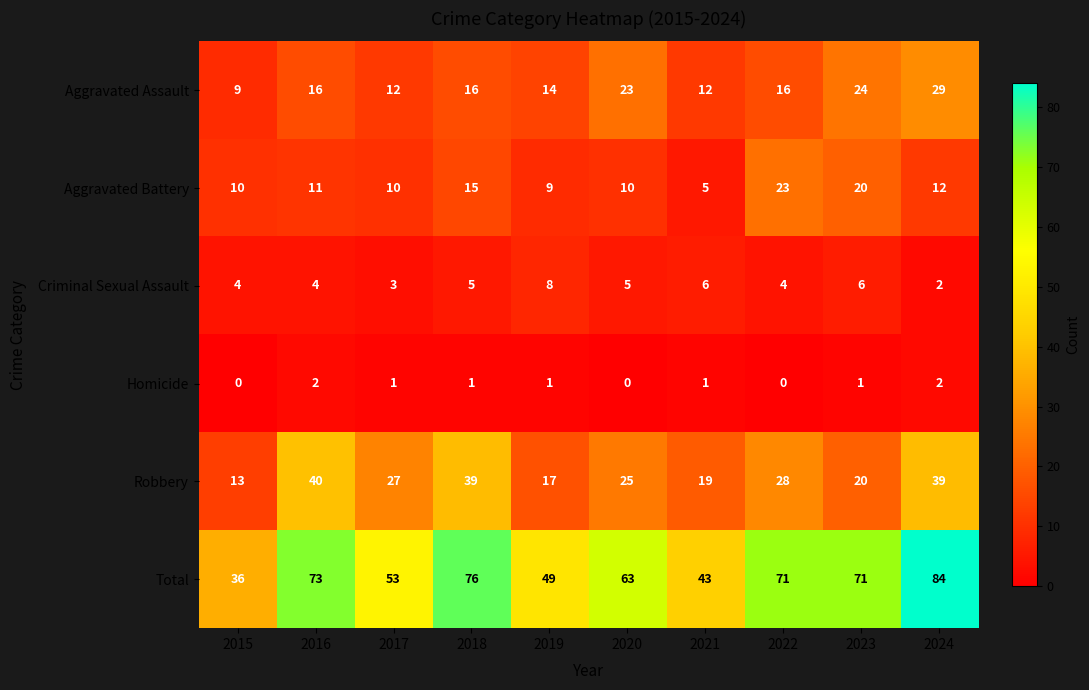

At which label does Criminal Sexual Assault reach its peak?

2019